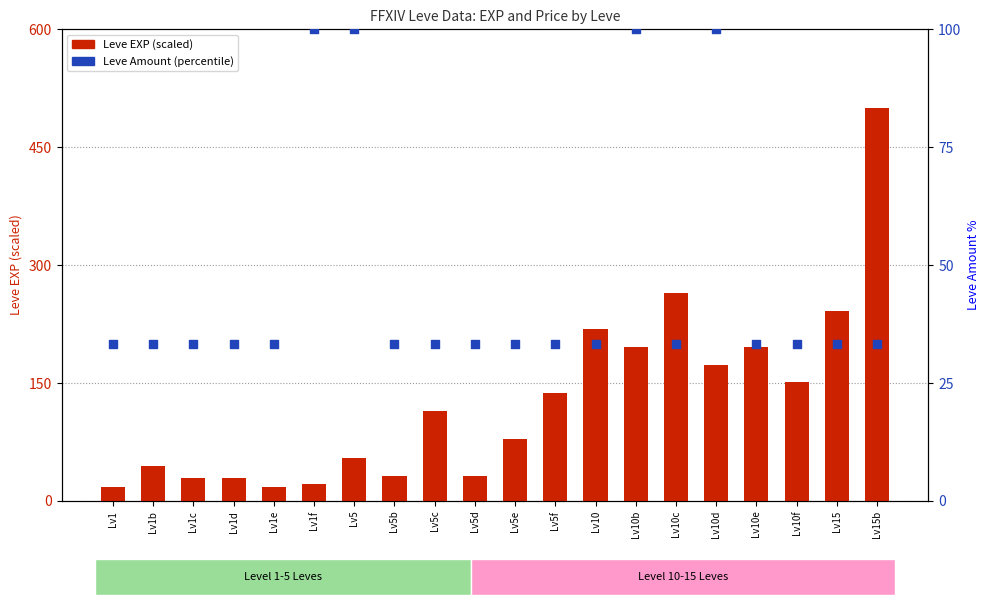

Which series has the largest total across all categories?

Leve EXP (scaled)